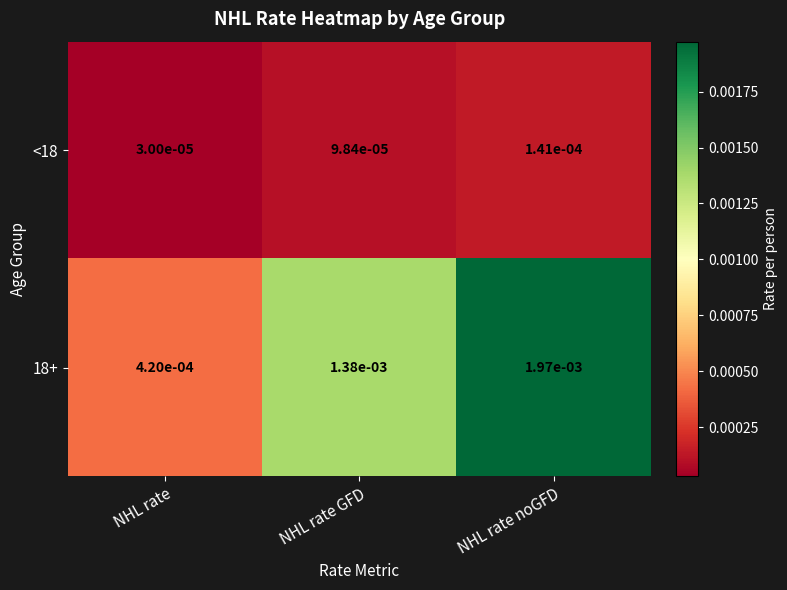

List the labels in order of 18+ value, smallest first.

NHL rate, NHL rate GFD, NHL rate noGFD